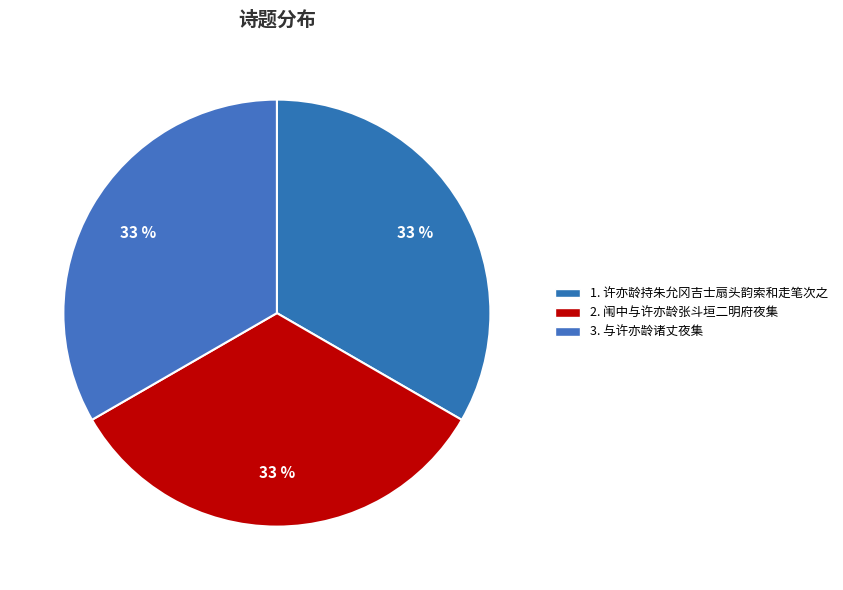

Rank the categories by value from highest to lowest.

许亦龄持朱允冈吉士扇头韵索和走笔次之, 闱中与许亦龄张斗垣二明府夜集, 与许亦龄诸丈夜集